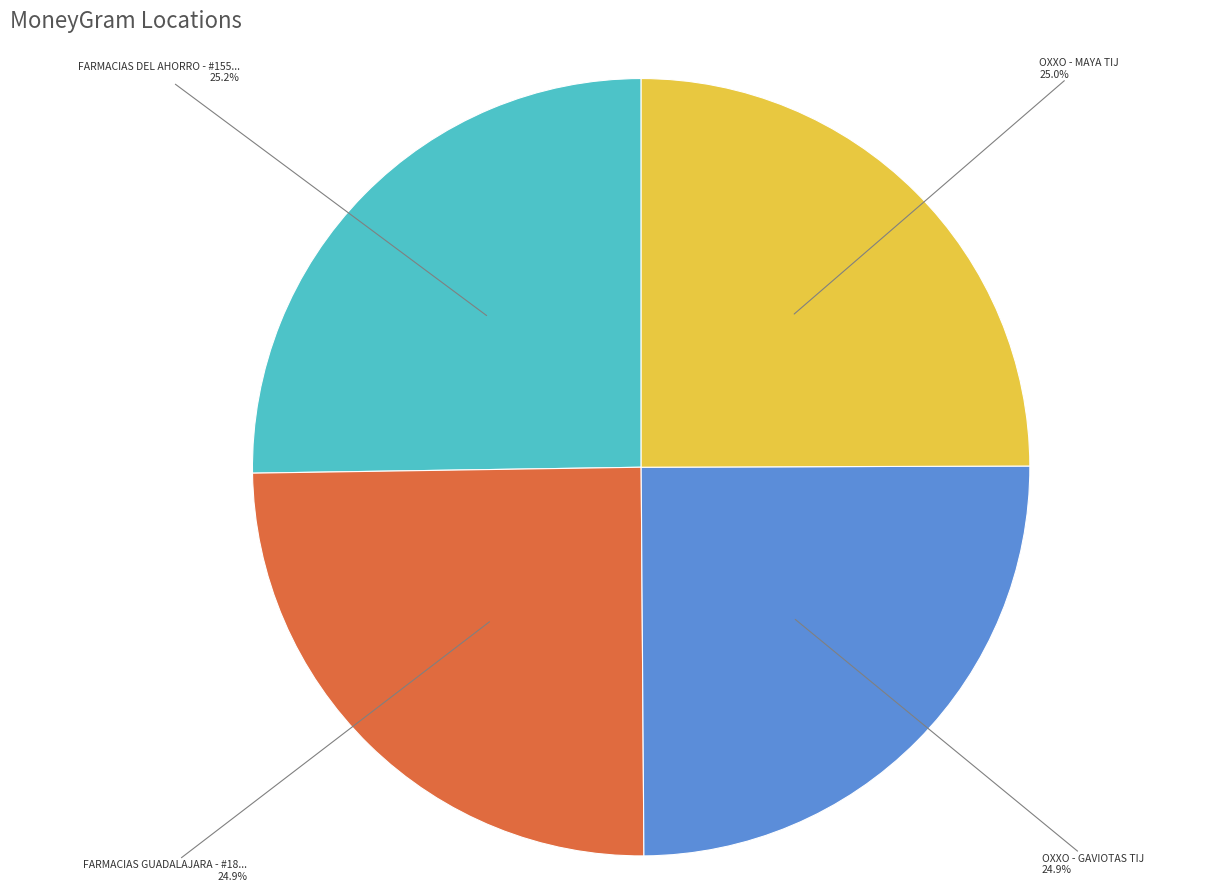

Does any single category account for the majority?

No